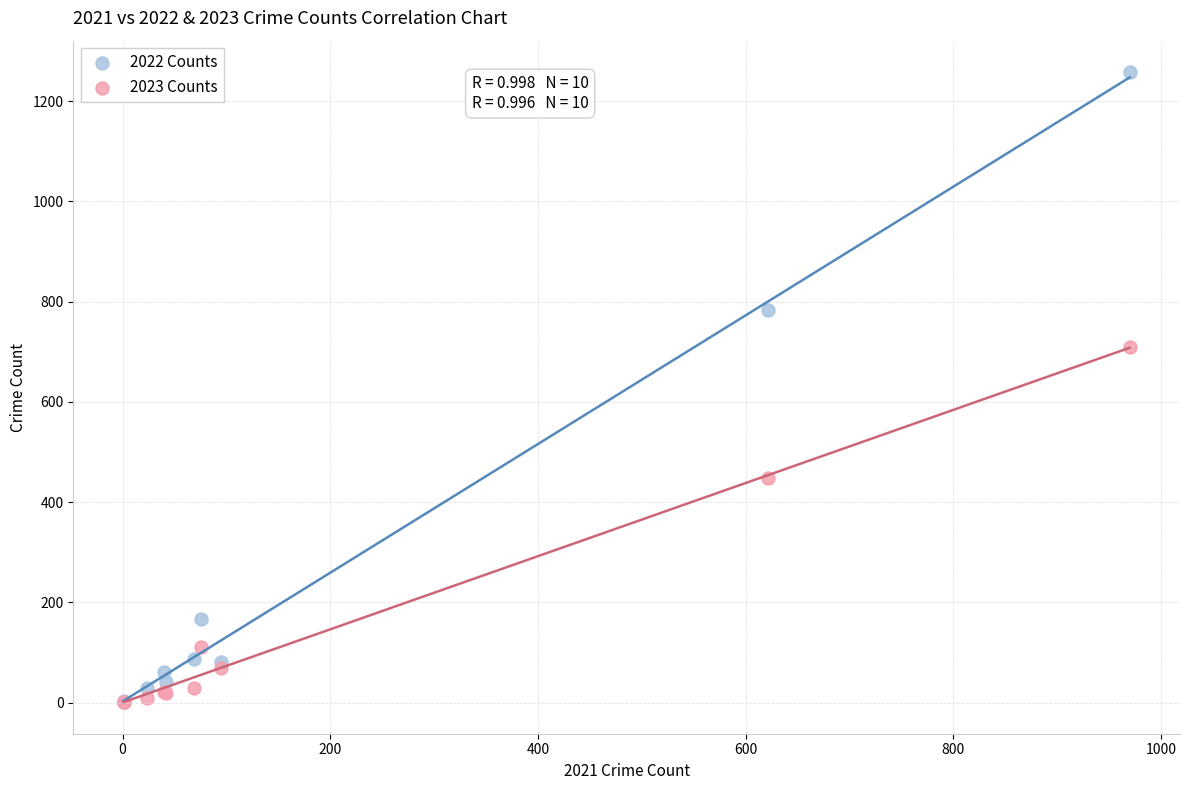

What are all the series names shown in the legend?

2022 Counts, 2023 Counts